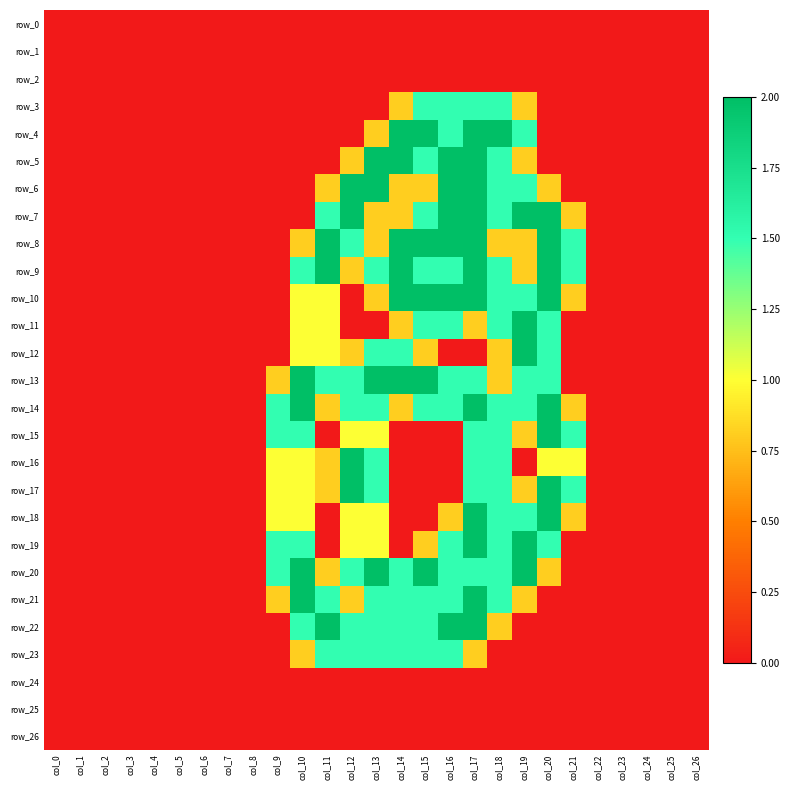

Which has a higher value, col_12 or col_1?

col_12